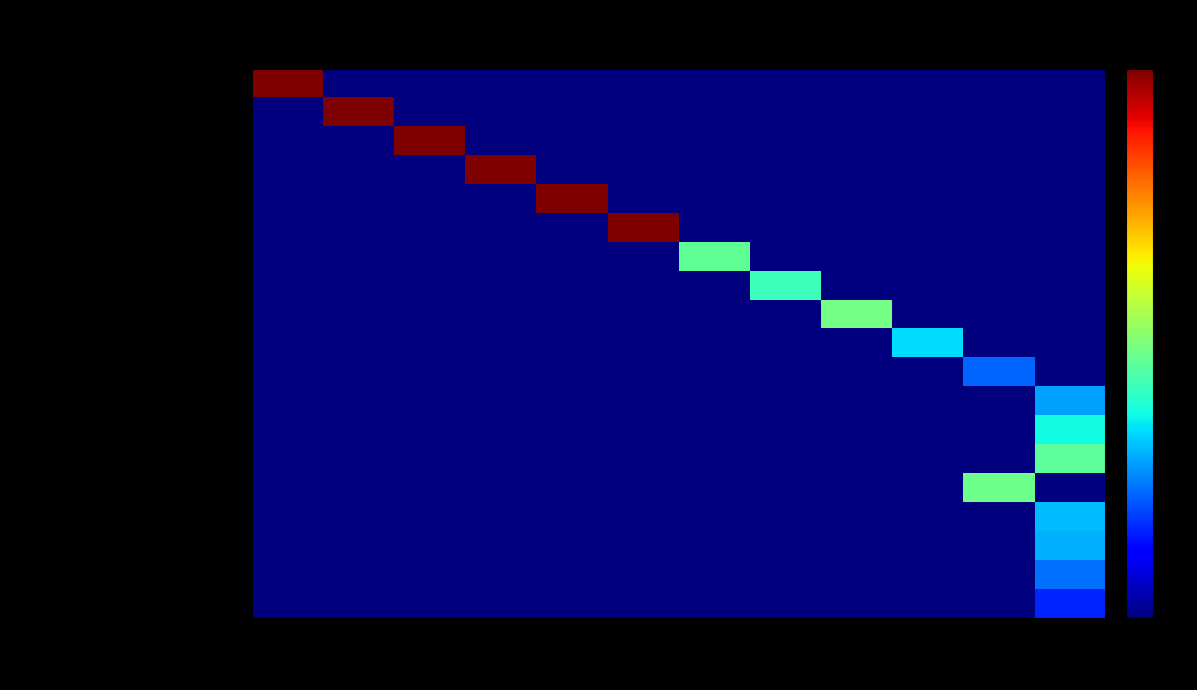

At how many categories does at least one series exceed 0?

12